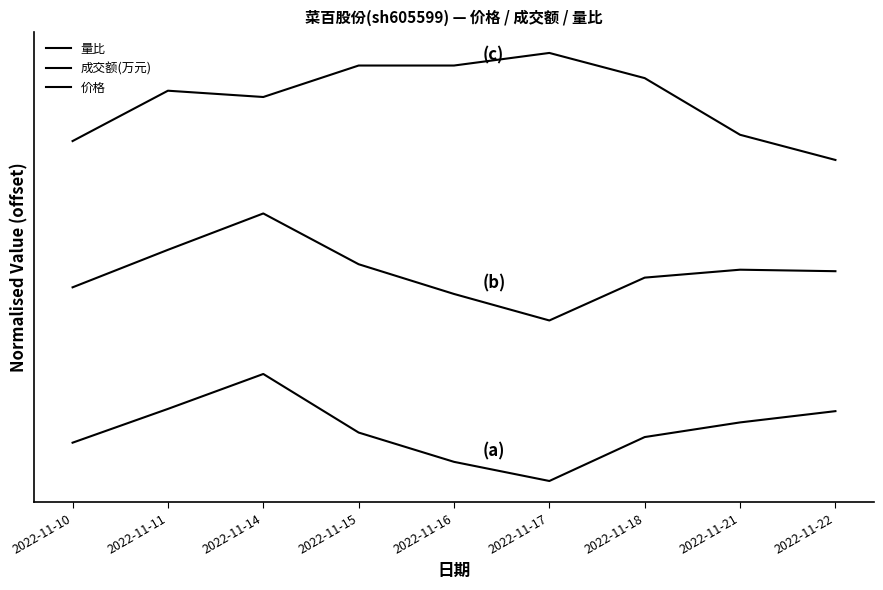

Does the chart display data point markers on the line(s)?

No